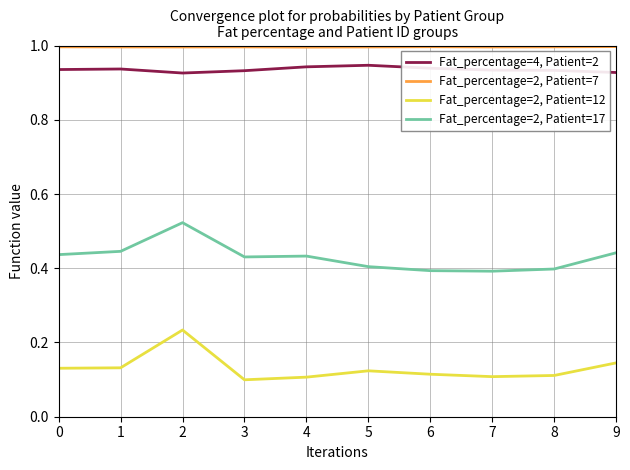

Is the value of Fat_percentage=2, Patient=7 at 7 greater than the value of Fat_percentage=2, Patient=12 at 7?

Yes